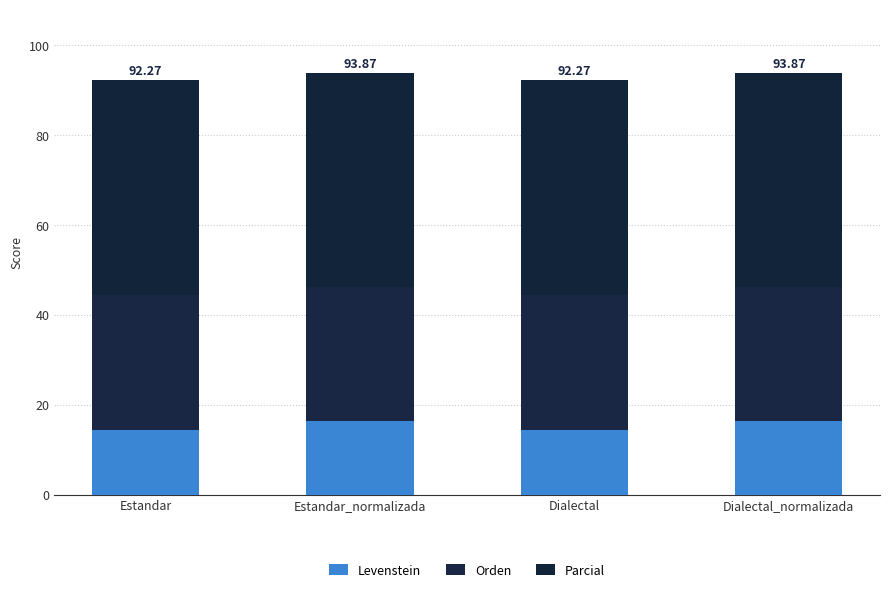

What are all the series names shown in the legend?

Levenstein, Orden, Parcial